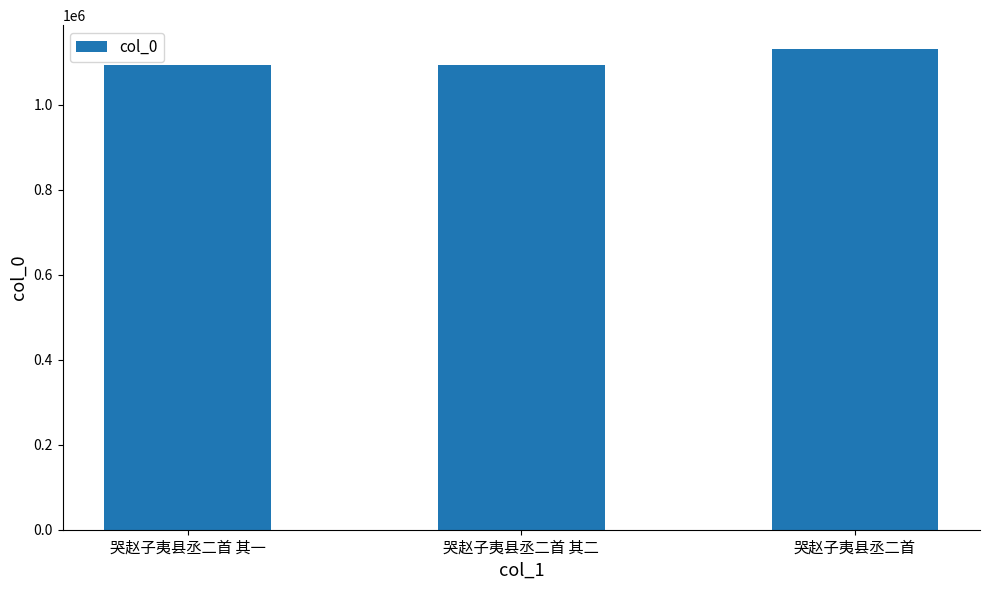

What is the label of the 2nd bar from the left?

哭赵子夷县丞二首 其二